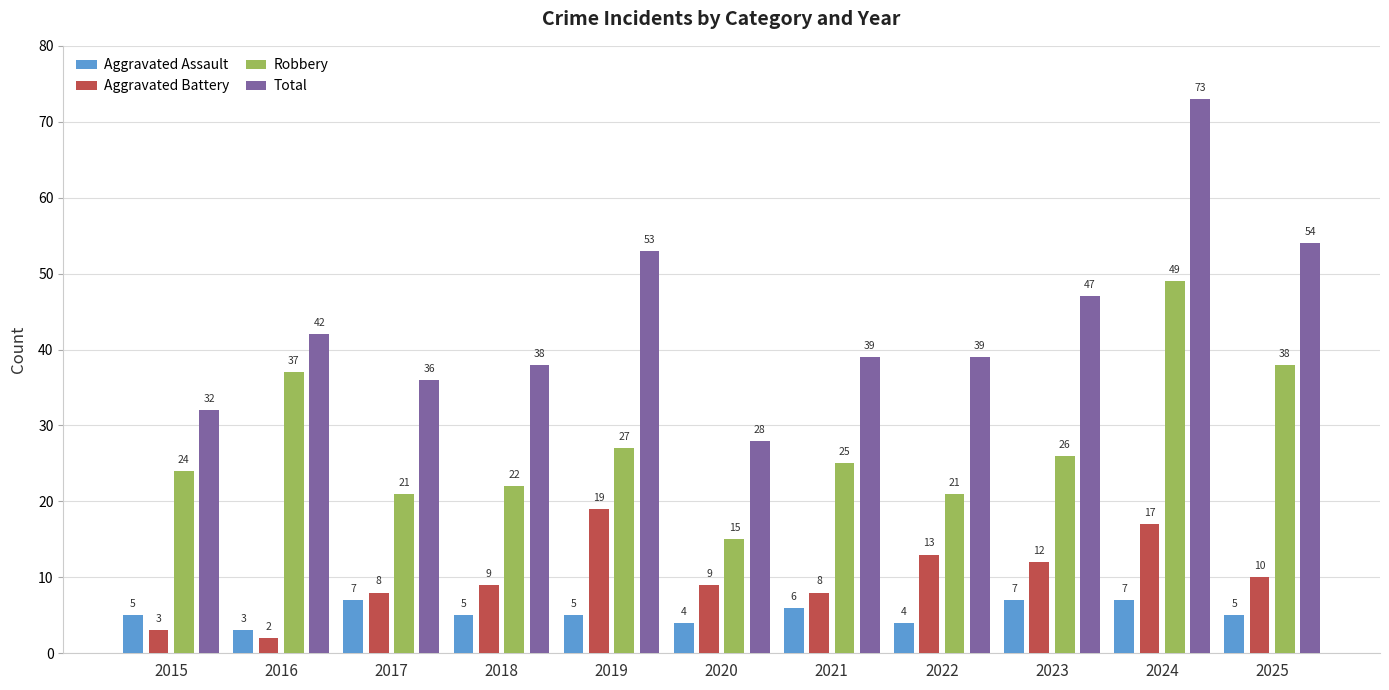

What is the sum of all Aggravated Battery values?

110